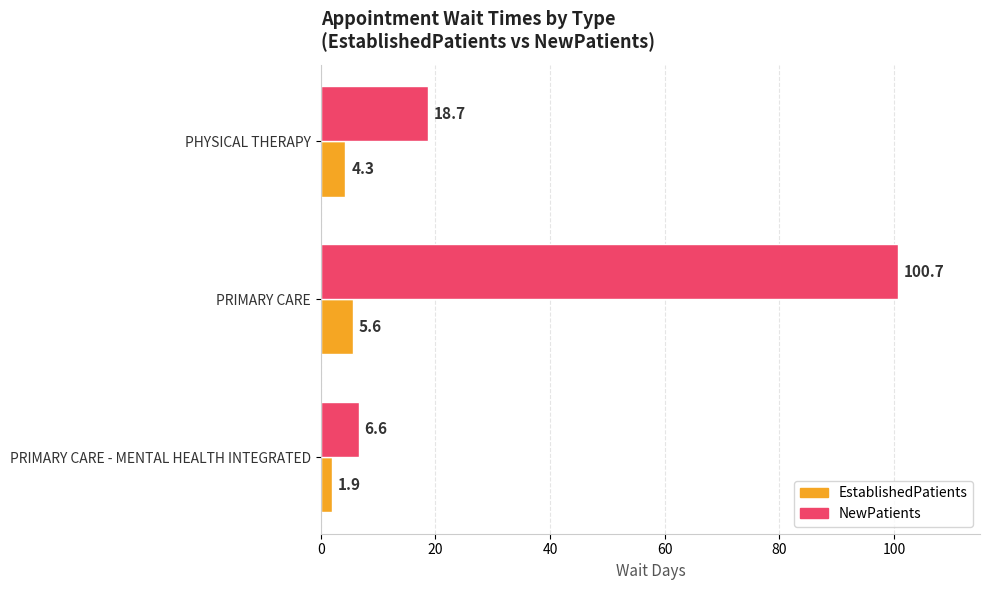

Which series has the widest spread of values?

NewPatients